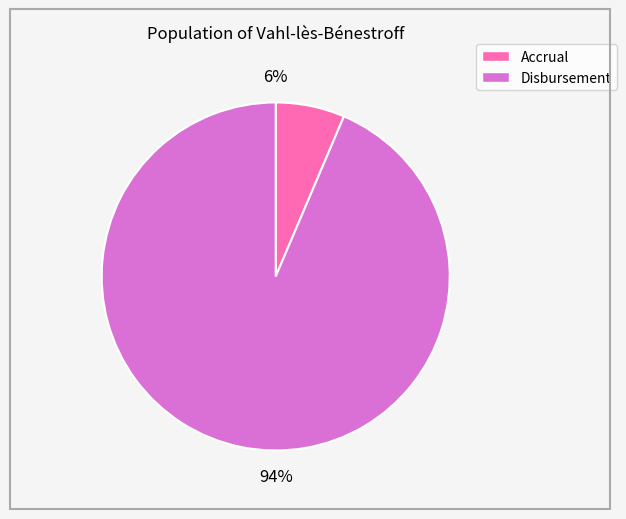

Which slice represents more than half of the pie?

Disbursement